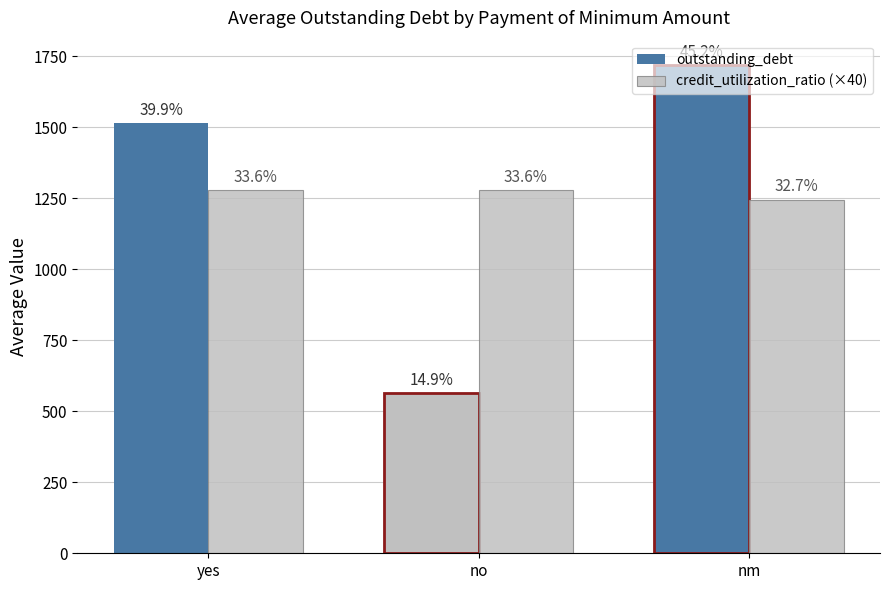

How many bars are there in total?

6